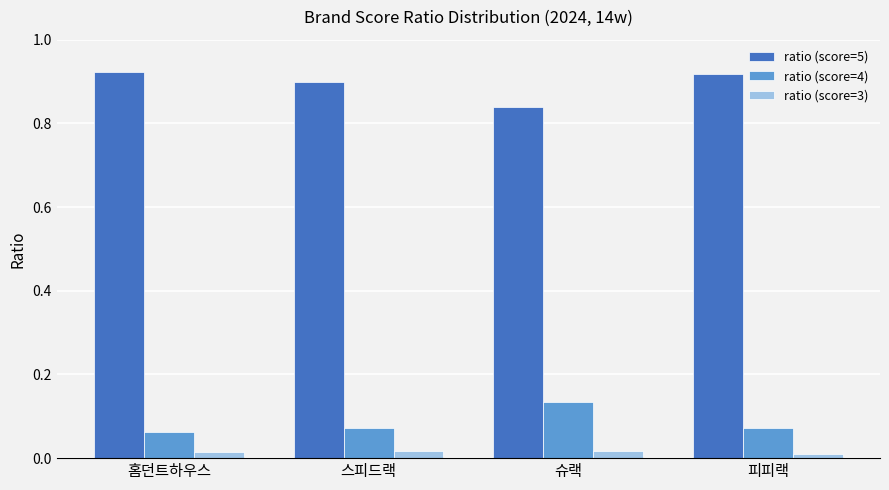

List the series in order of their peak value, highest first.

ratio (score=5), ratio (score=4), ratio (score=3)